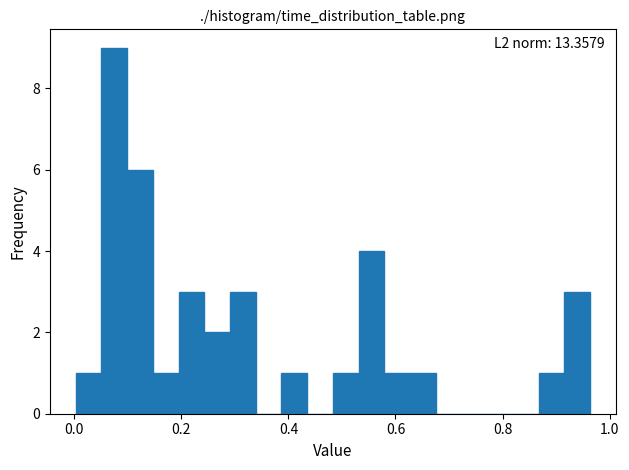

Read against the x-axis, roughly where is the centre of the tallest bar?

0.08